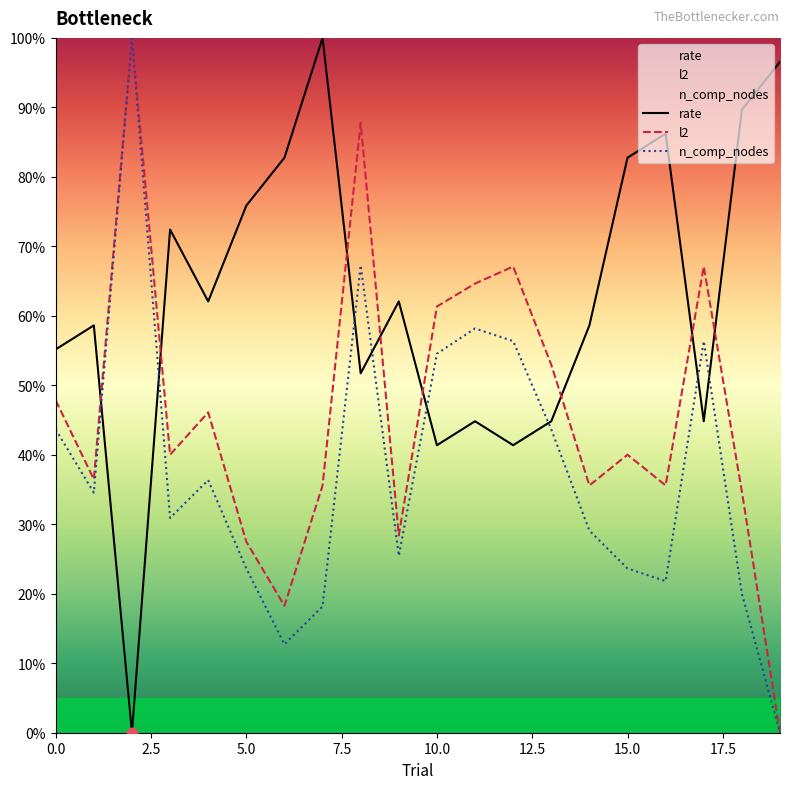

At how many categories does at least one series exceed 65?

12